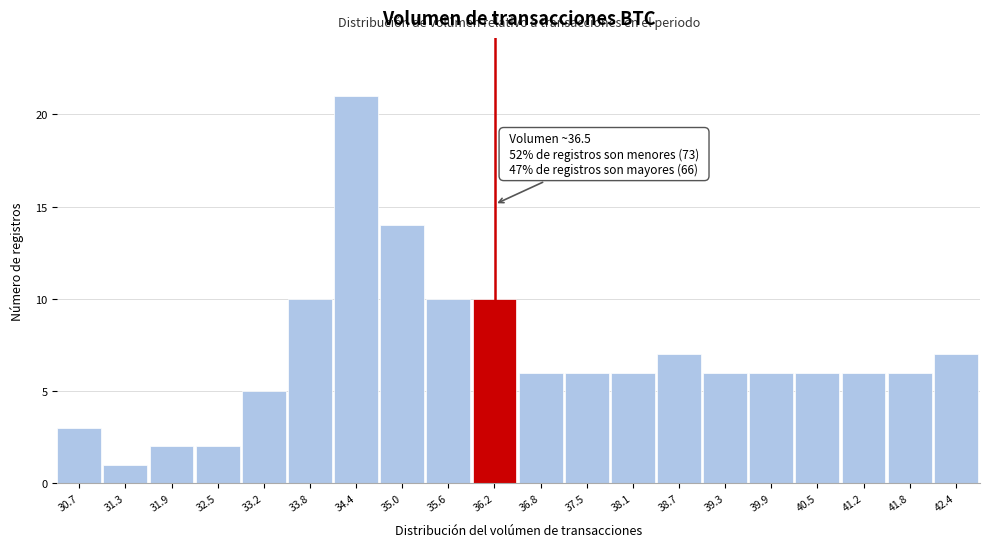

Reading left to right, transcribe all the data shown in this chart.

30.7=3	31.3=1	31.9=2	32.5=2	33.2=5	33.8=10	34.4=21	35.0=14	35.6=10	36.2=10	36.8=6	37.5=6	38.1=6	38.7=7	39.3=6	39.9=6	40.5=6	41.2=6	41.8=6	42.4=7